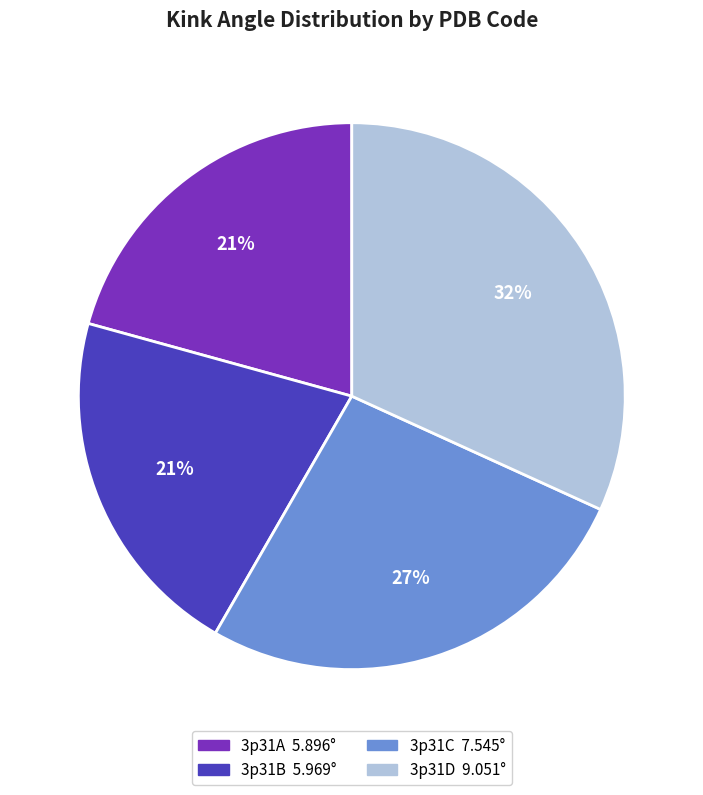

Which slice is the largest?

3p31D